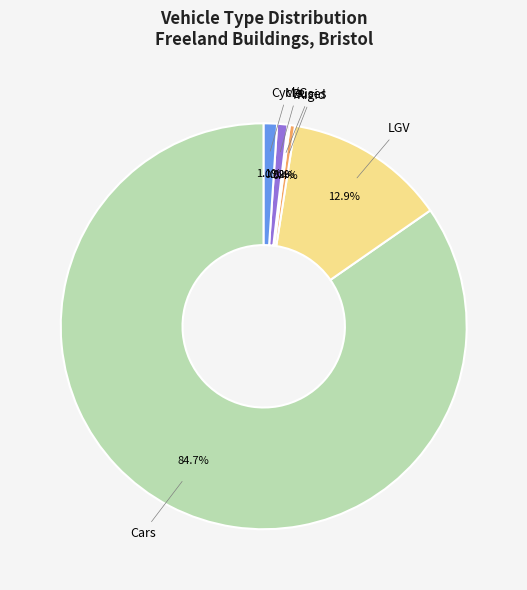

The LGV slice represents 27% of the pie. True or false?

False